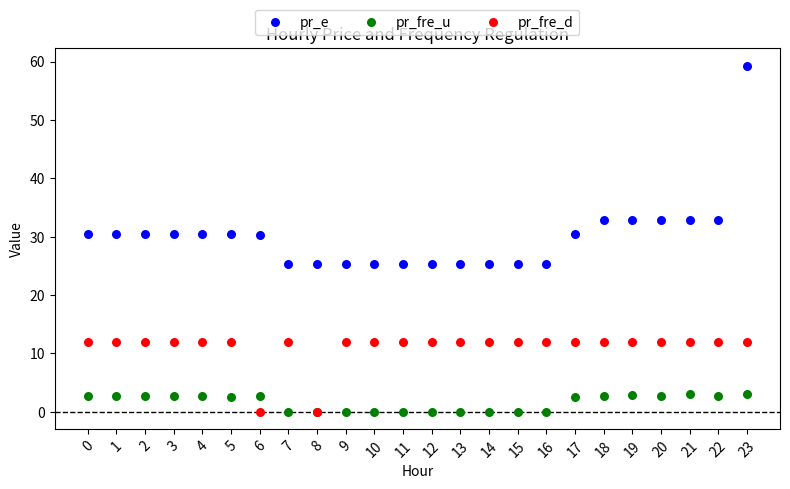

Which series reaches the maximum Y coordinate?

pr_e